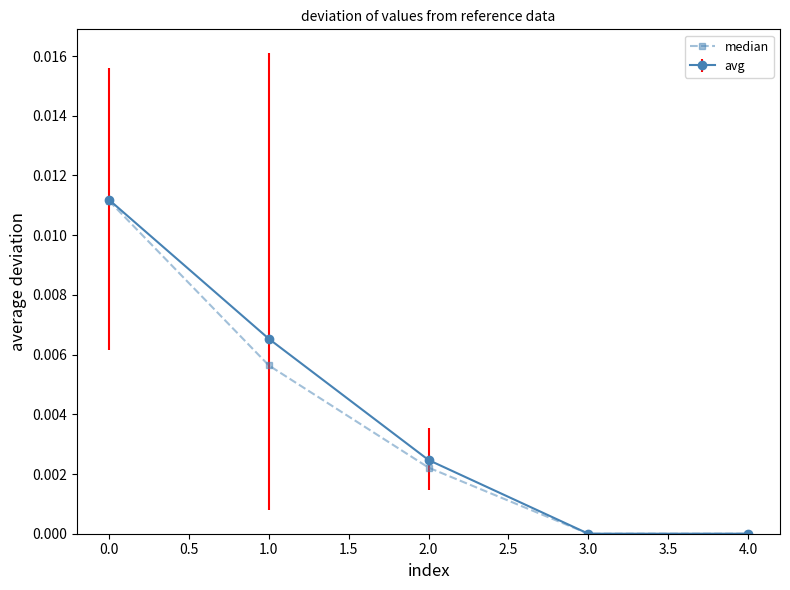

True or false: avg has a value of 0.0 at 3.0.

True